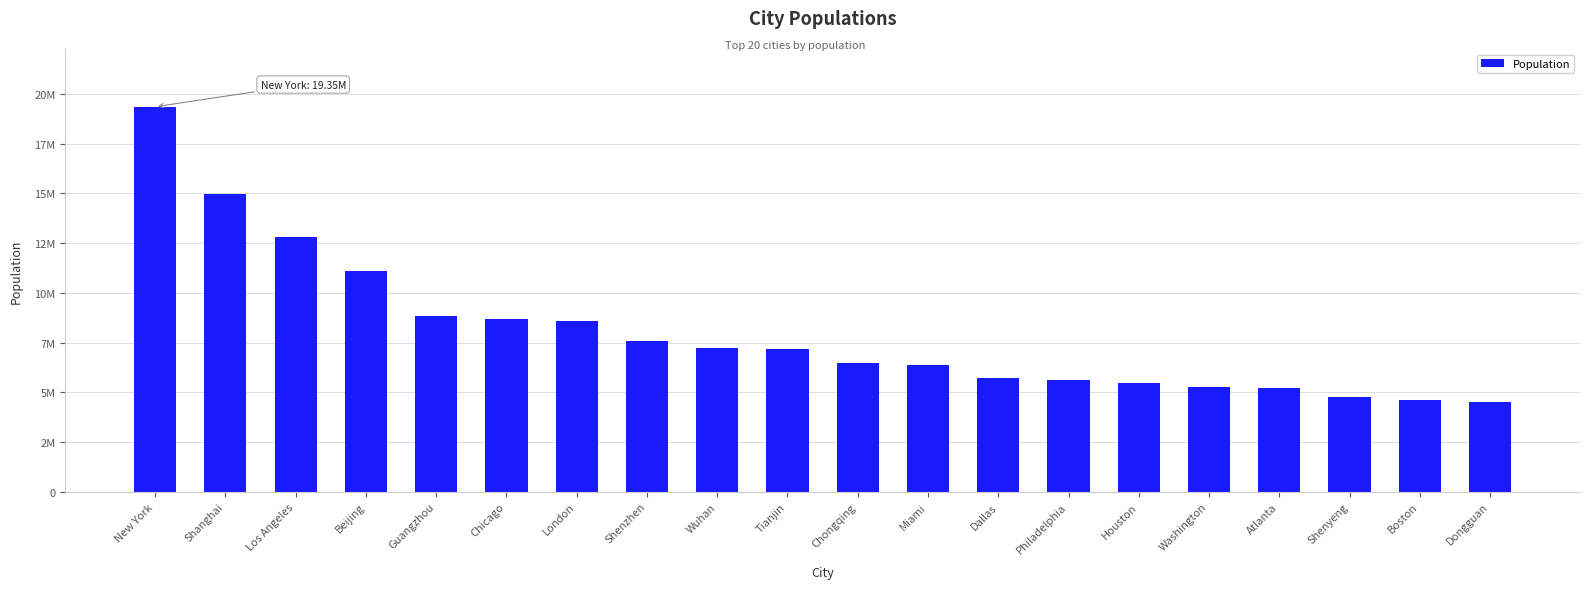

What is the label of the 12th bar from the right?

Wuhan